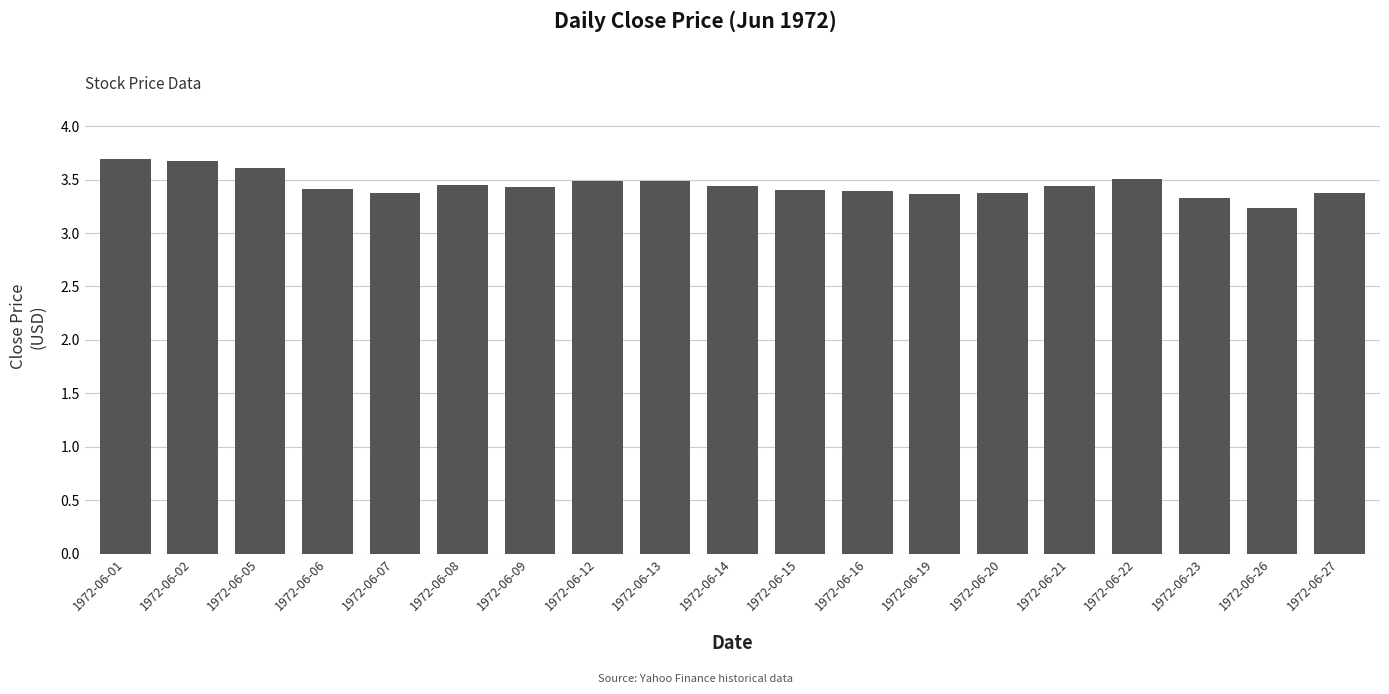

What is the ratio of the value at 1972-06-06 to the value at 1972-06-19?

1.0